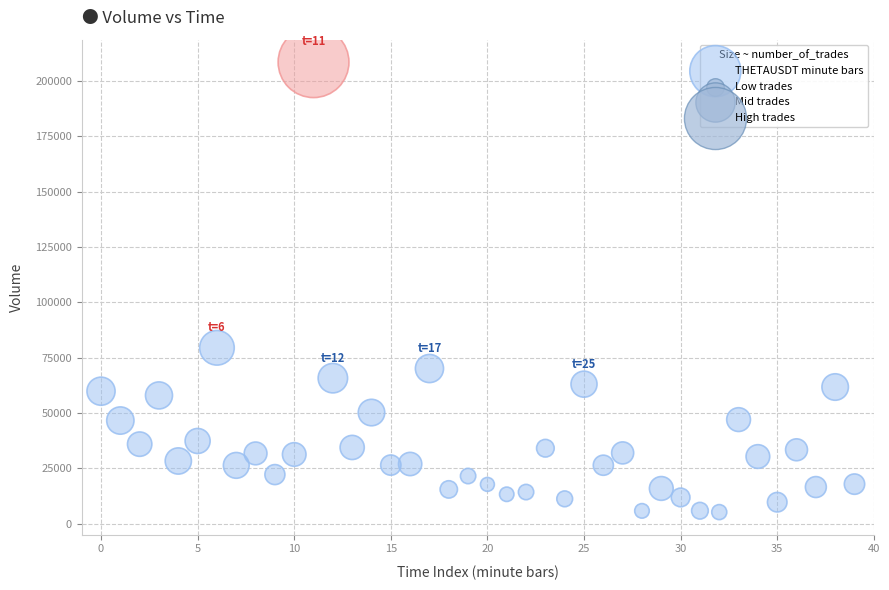

What Y value in the scatter plot is closest to 106816?

79400.9